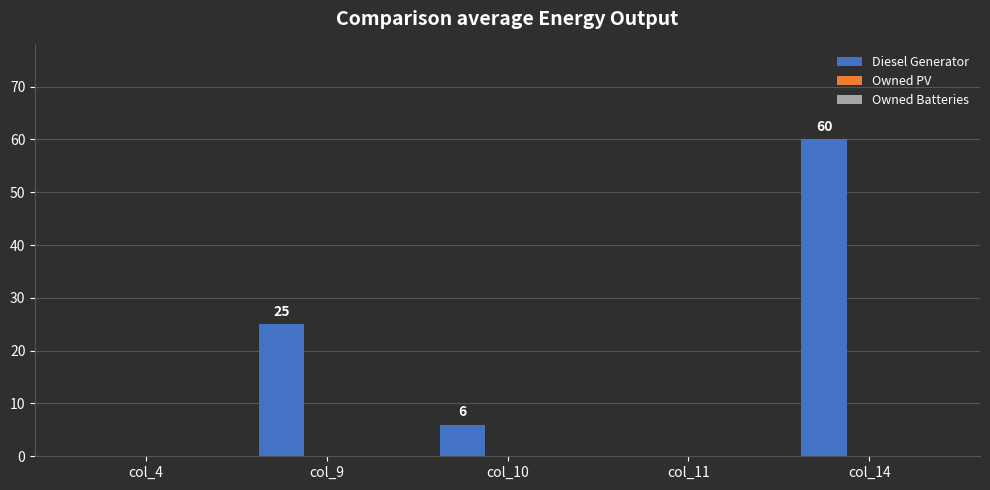

Count the number of categories in the chart.

5